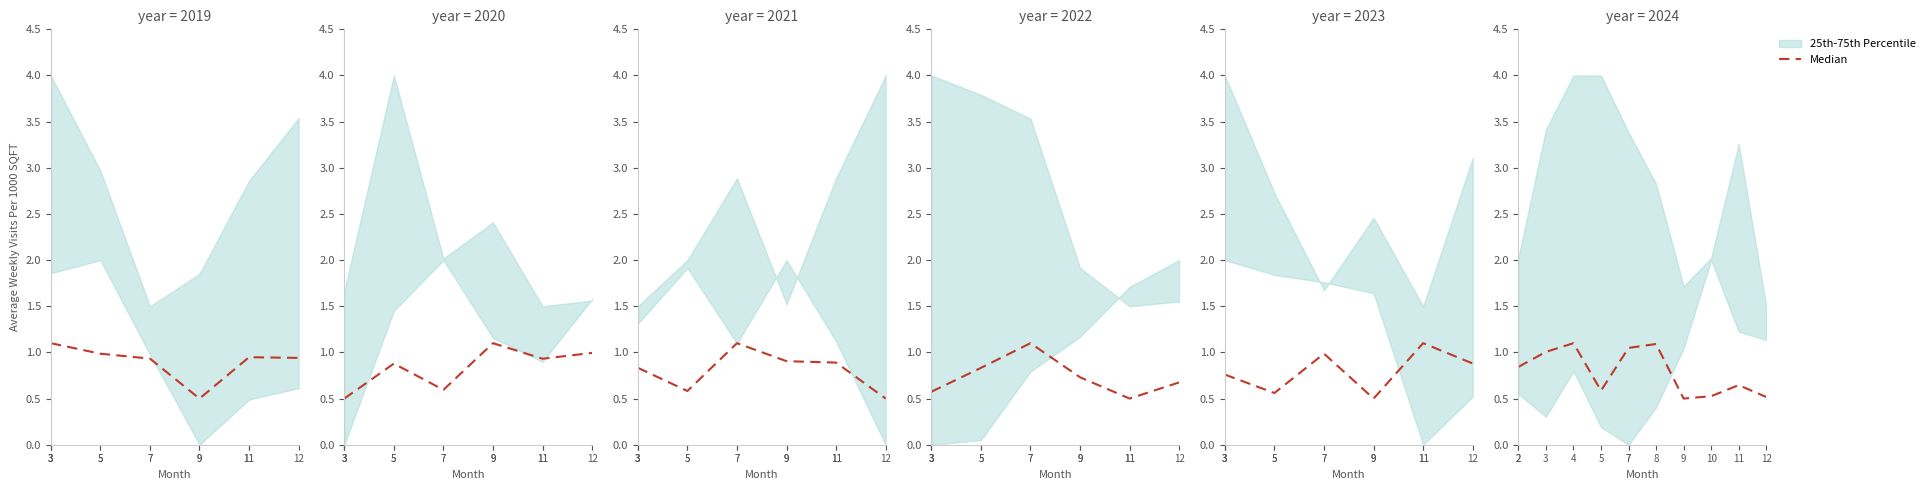

Which category has the highest value across all series?

4